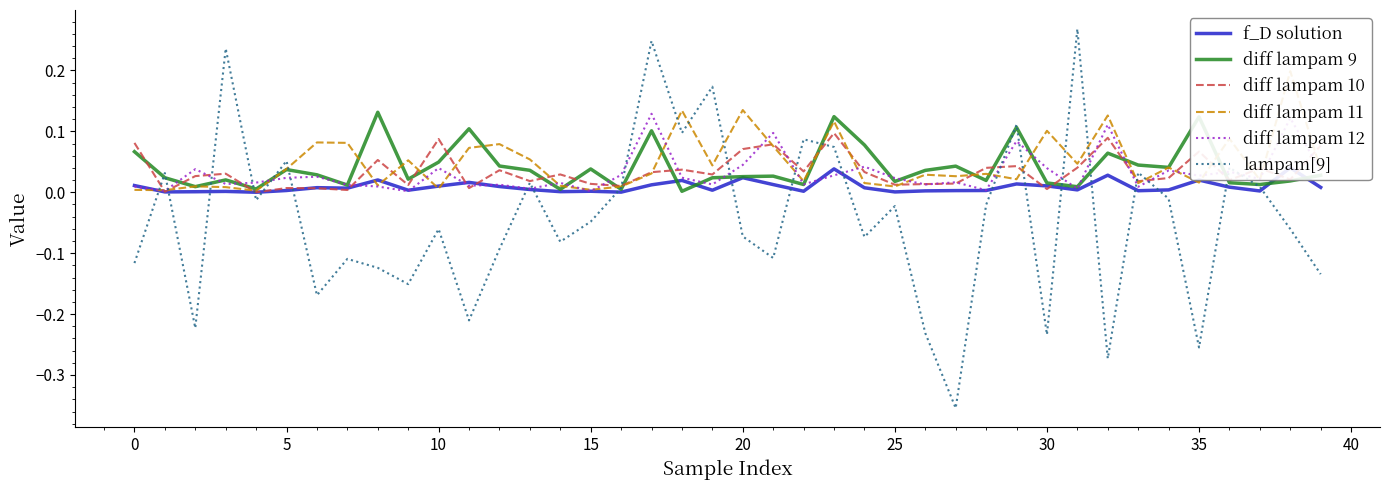

Rank the series by their maximum value, from lowest to highest.

f_D solution, diff lampam 10, diff lampam 12, diff lampam 9, diff lampam 11, lampam[9]